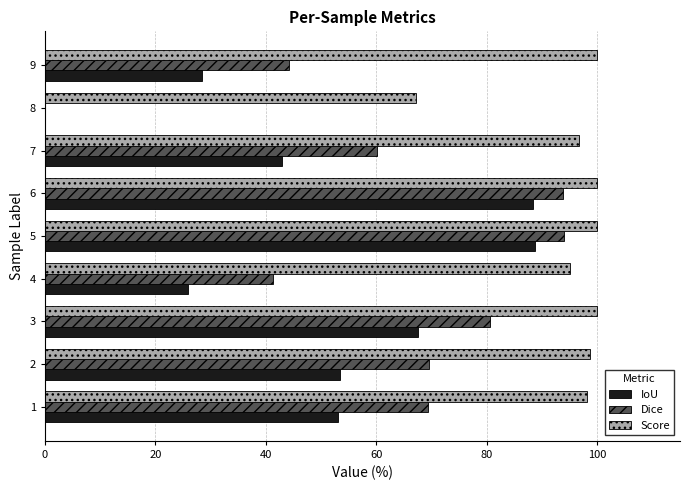

What is the greatest value displayed?

100.0